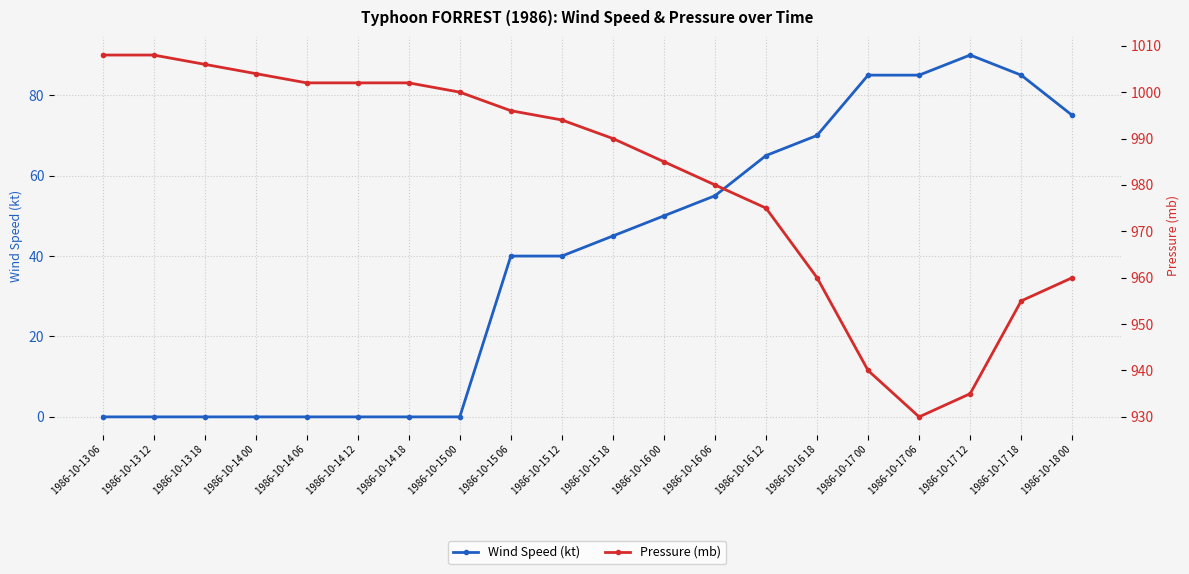

Rank the series at 1986-10-15 00 from highest to lowest value.

Pressure (mb), Wind Speed (kt)